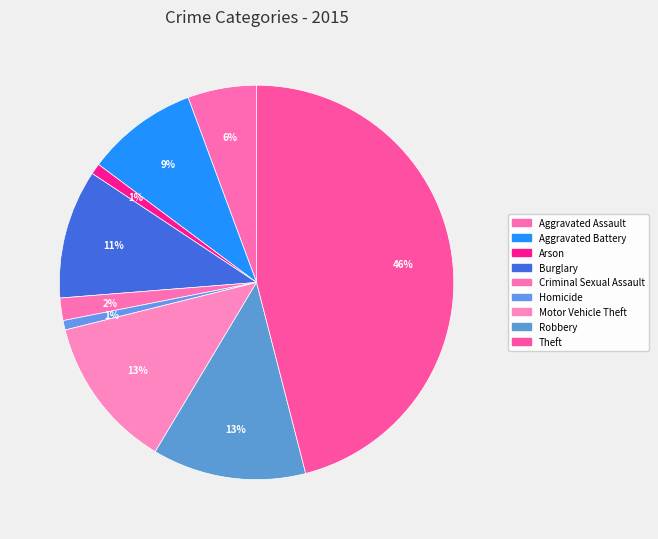

To the nearest percent, what percentage of the pie is Criminal Sexual Assault?

2%